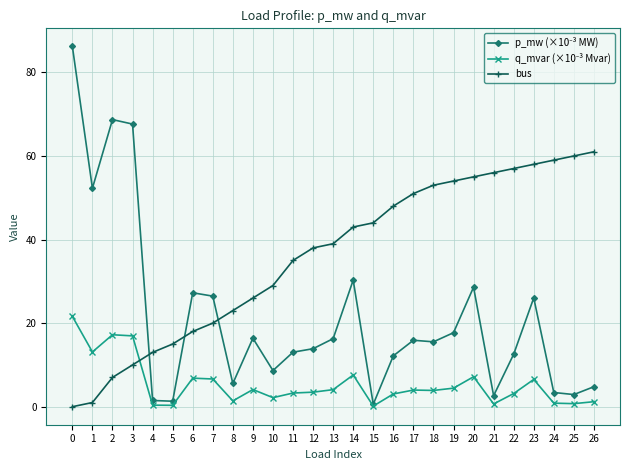

What is the difference between the maximum and minimum values in the bus series?

61.0